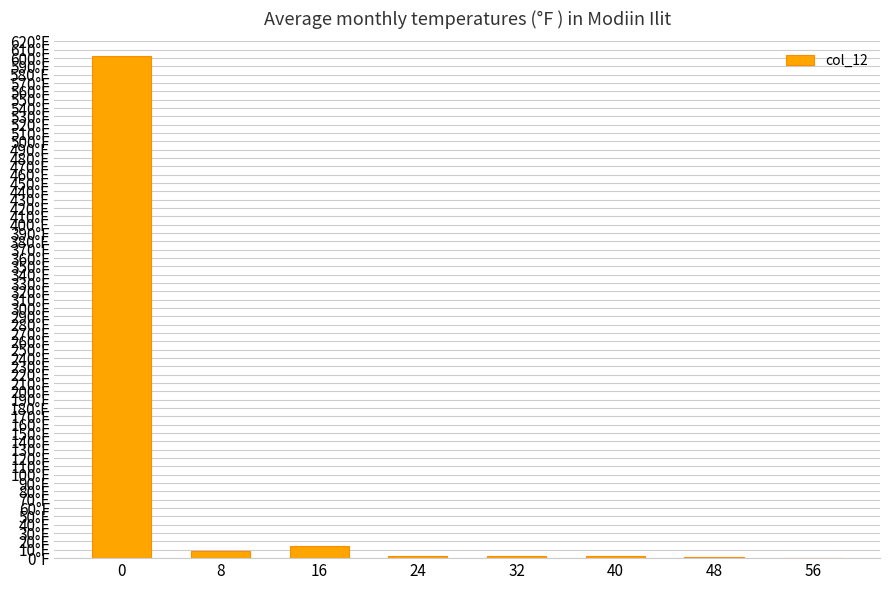

Between 32 and 40, which is larger?

40